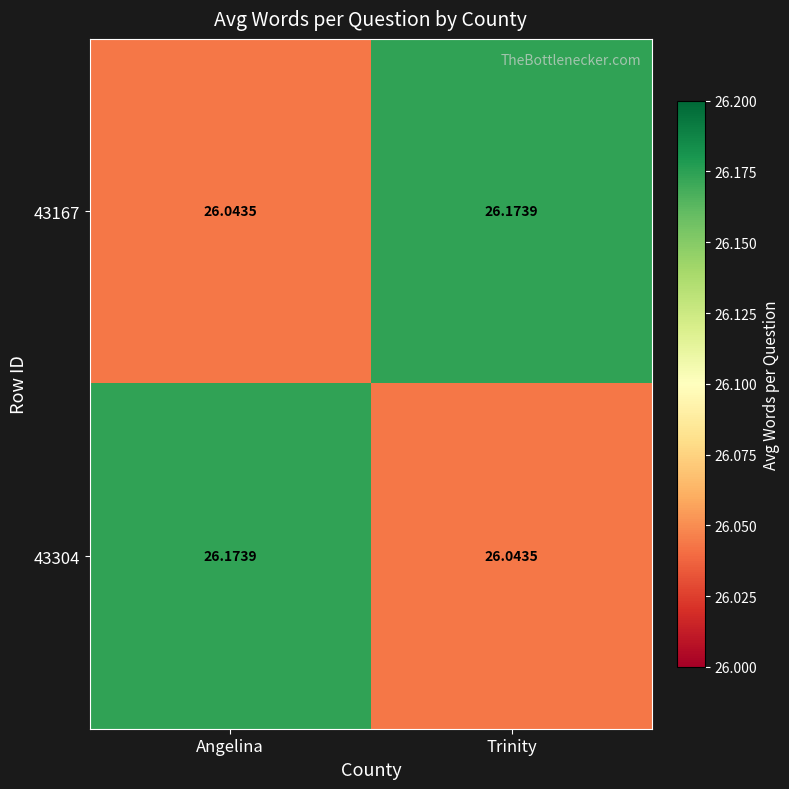

Is the value of 43304 at Angelina greater than the value of 43167 at Angelina?

Yes